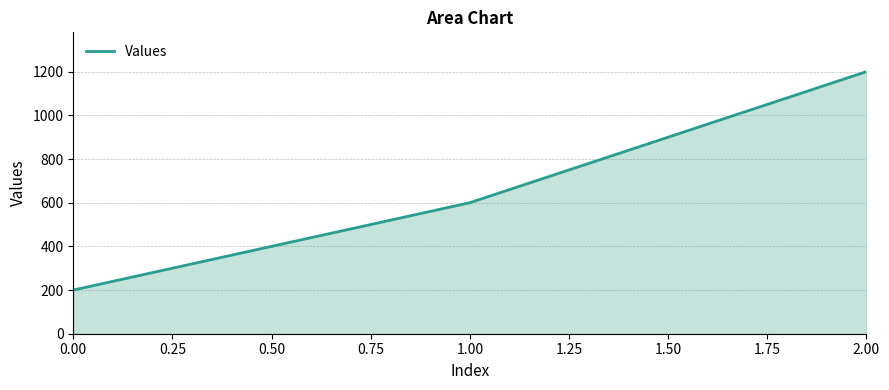

Reading right to left, extract all data points from this chart.

1200	600	200